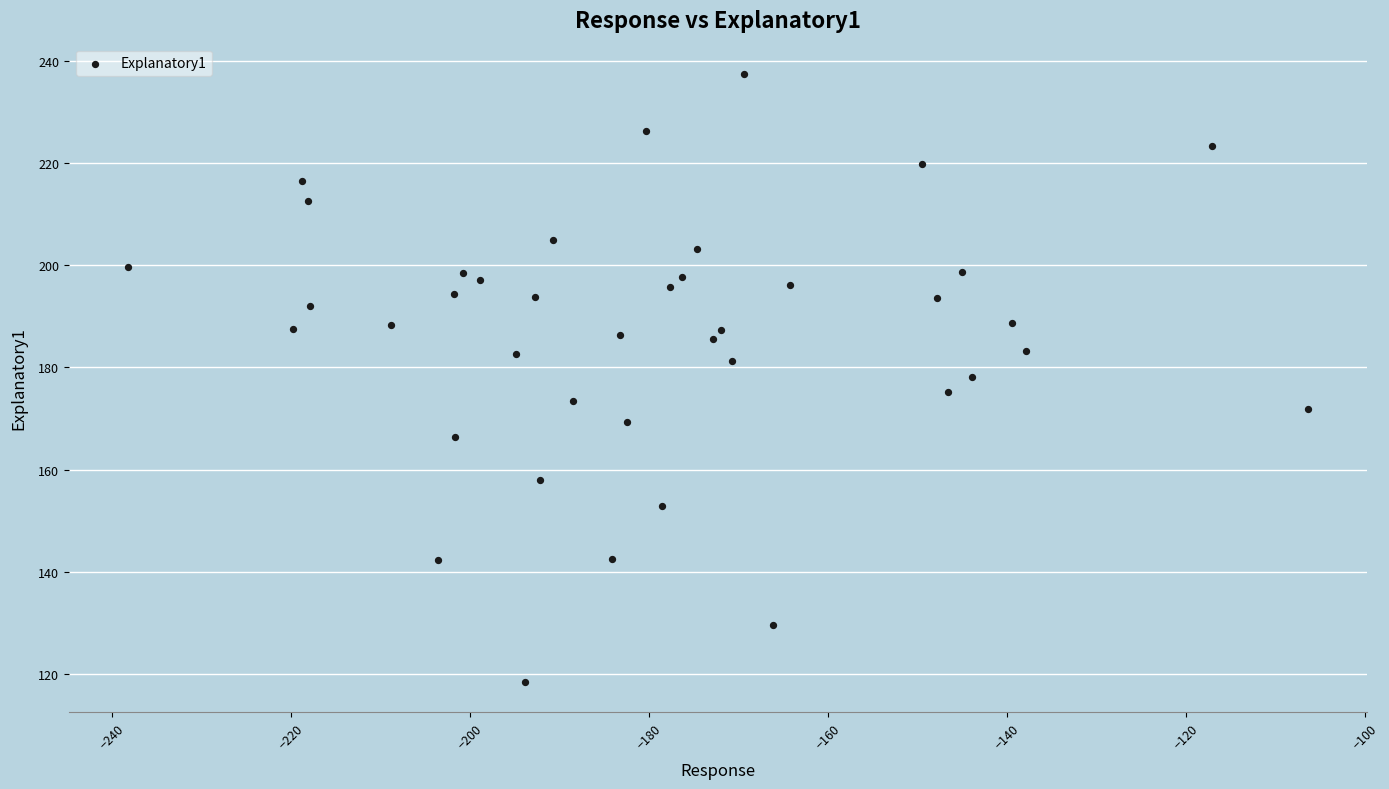

What is the range of Y values (max minus min)?

119.0